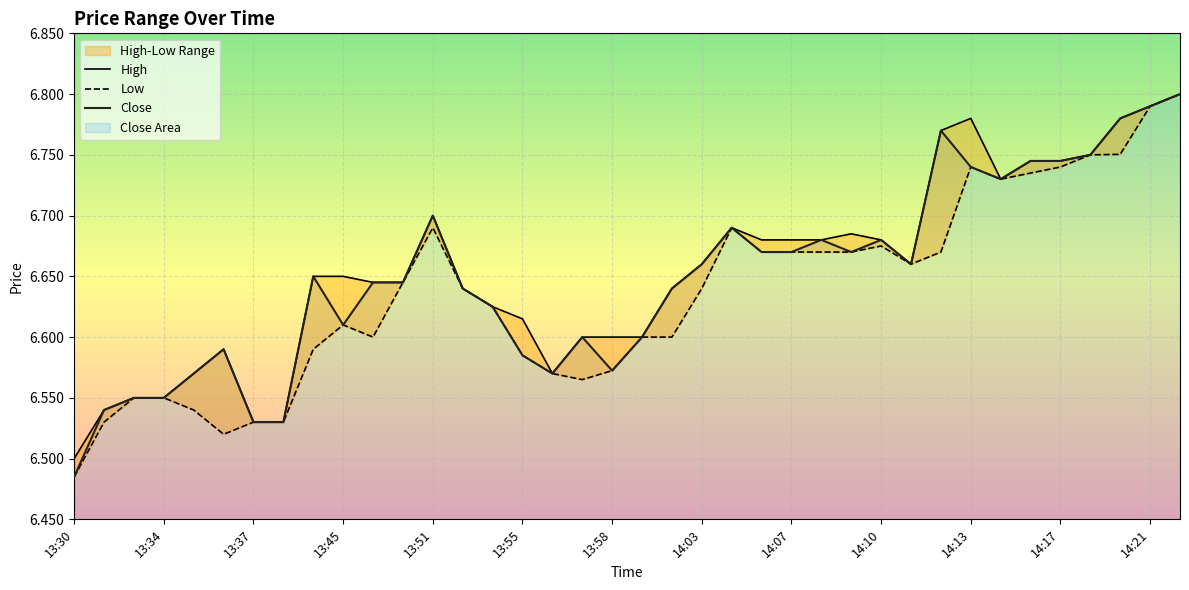

List the series in order of their overall mean, highest first.

High, Close, Low